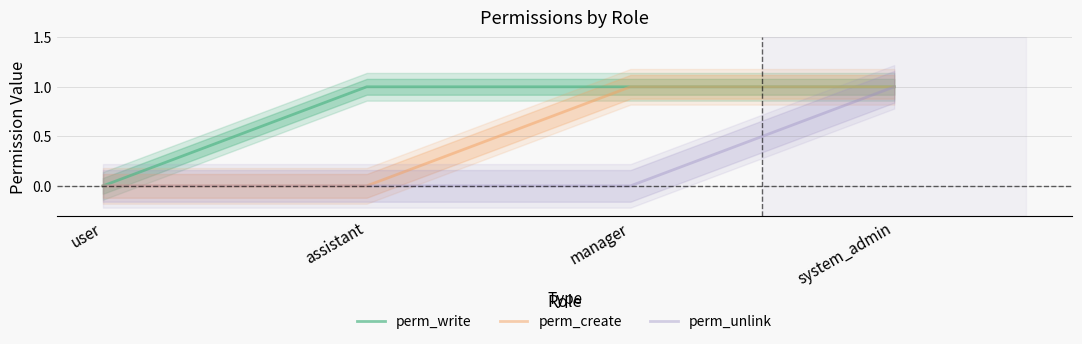

What is the sum of all perm_create values?

2